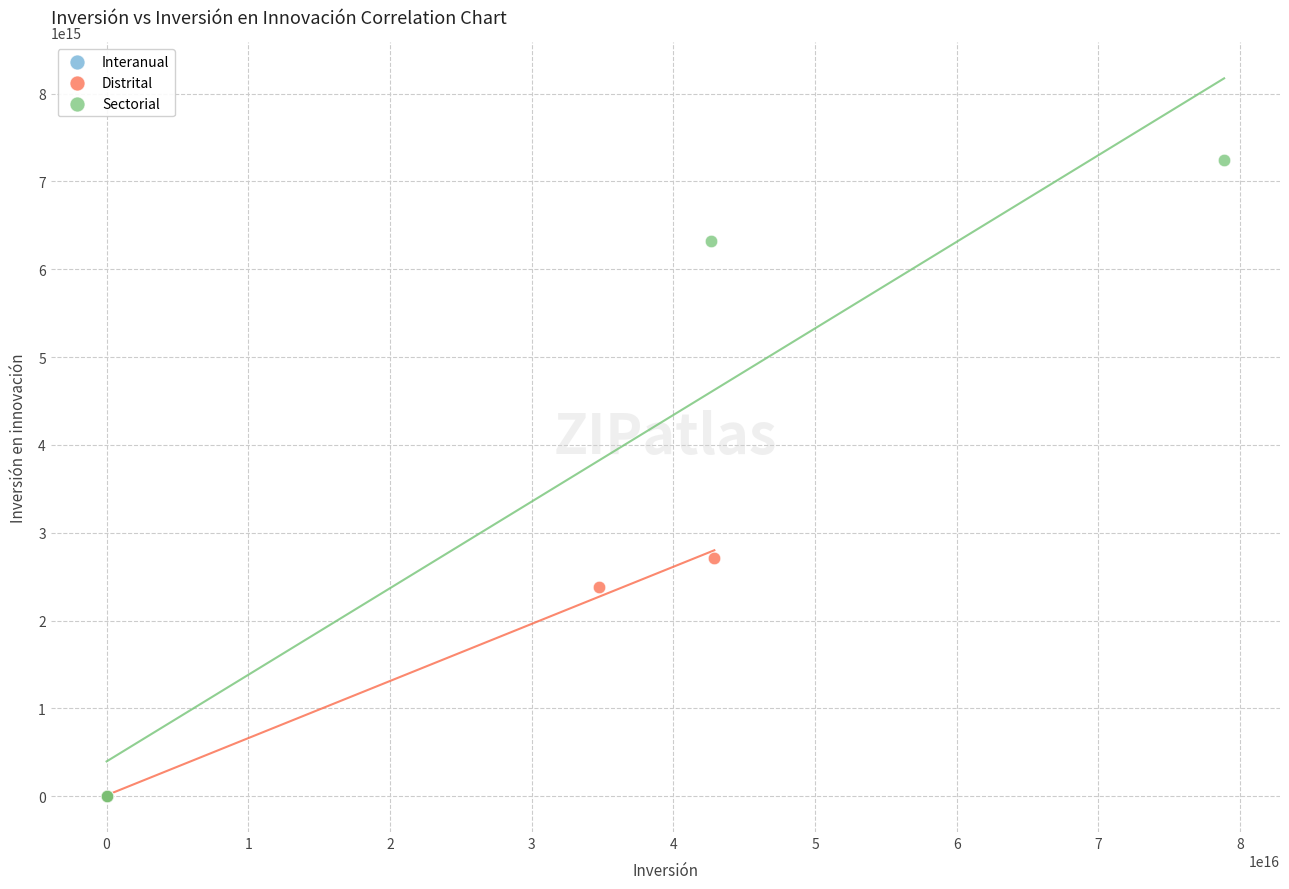

Which series has the largest Y range (max minus min)?

Sectorial